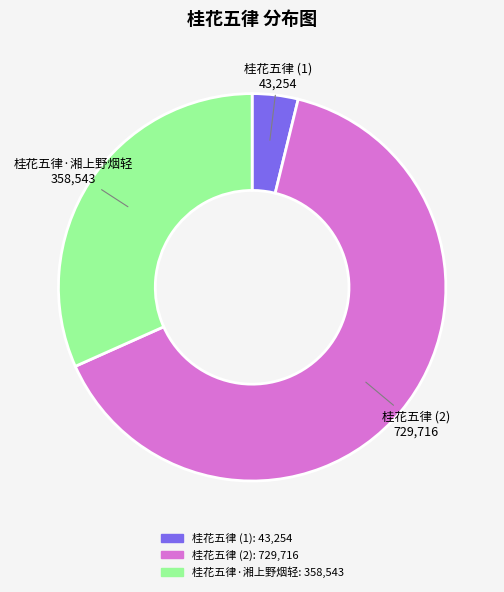

Is there a majority slice in this chart?

Yes